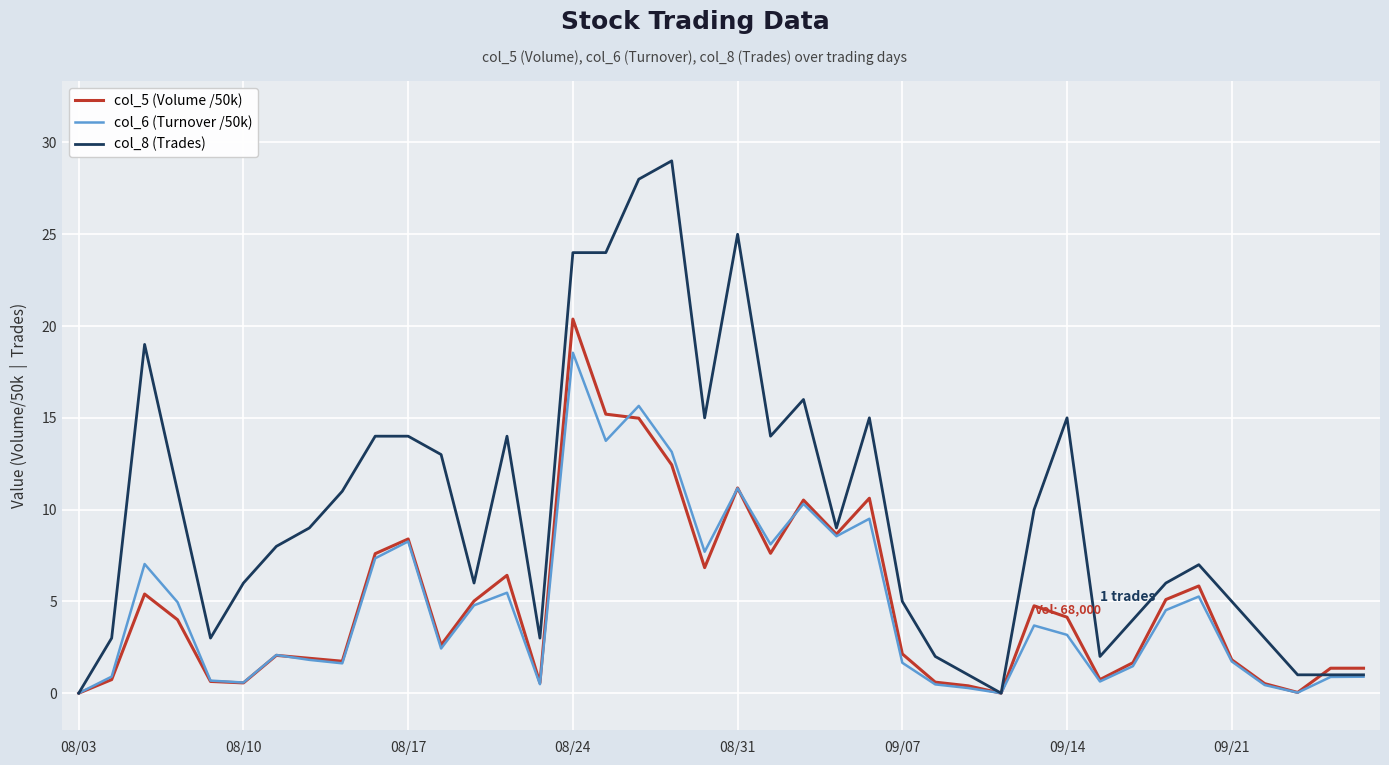

Which series has the largest total across all categories?

col_8 (Trades)